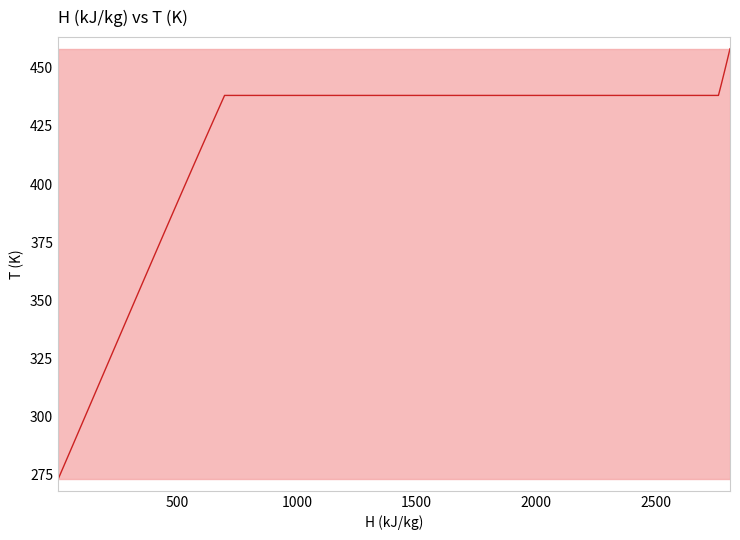

Reading left to right, extract all data points from this chart.

273.2	278.2	283.2	288.2	293.2	298.2	303.2	308.2	313.2	318.2	323.2	328.2	333.2	338.2	343.2	348.2	353.2	358.2	363.2	368.2	373.2	378.2	383.2	388.2	393.2	398.2	403.2	408.2	413.2	418.2	423.2	428.2	433.2	438.1	438.1	438.2	443.2	448.2	453.2	458.2